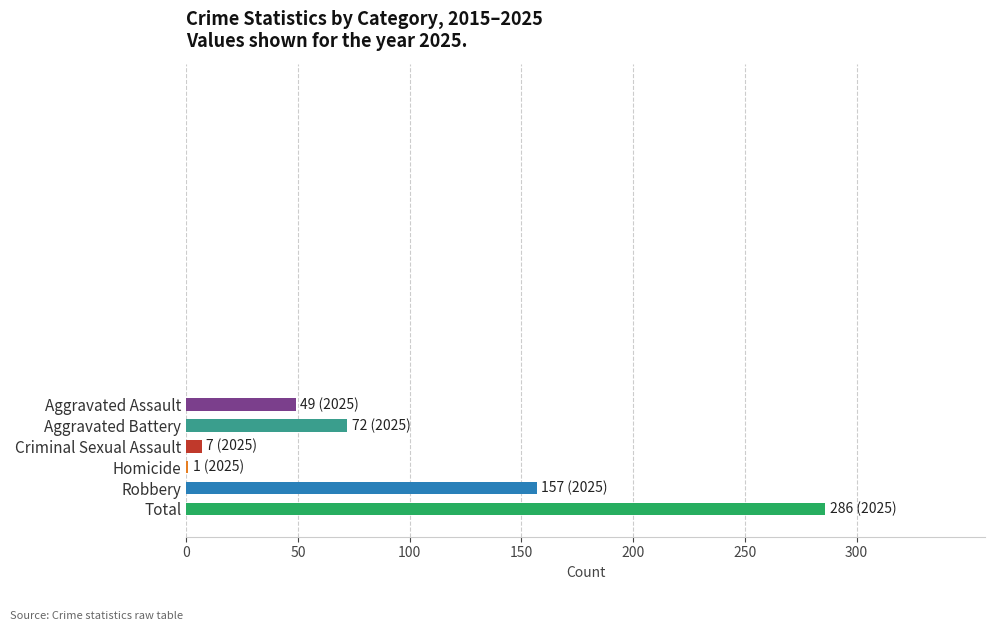

How many data points does each series have?

6